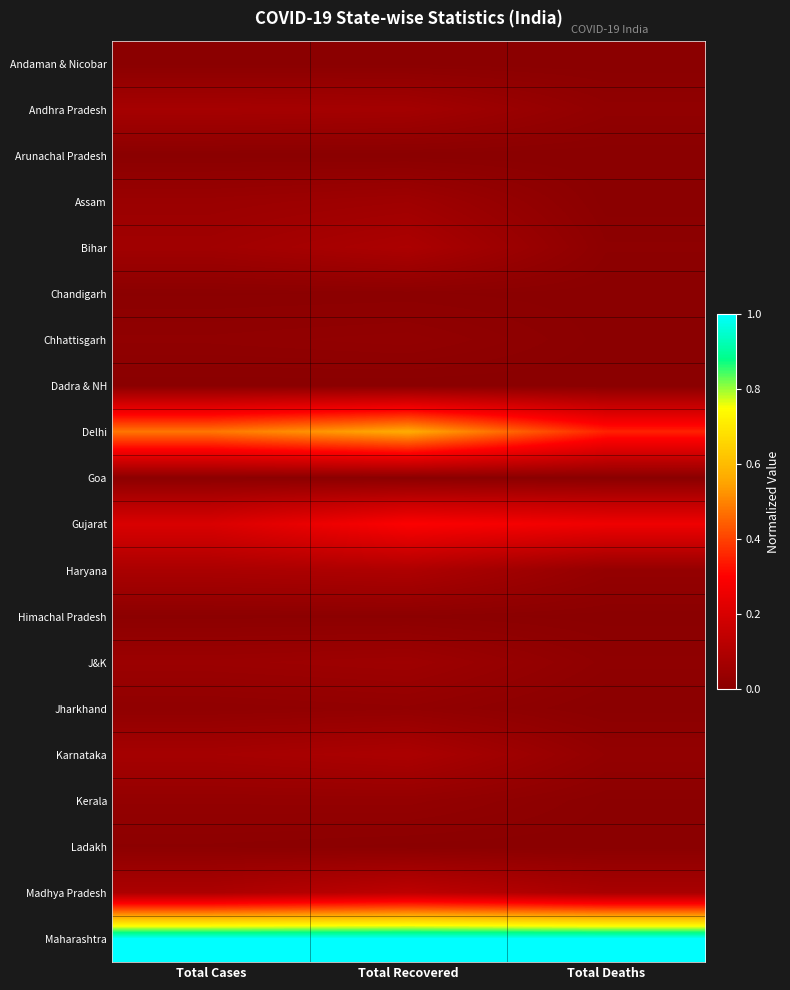

What is the total value across all series at Total Cases?

2.2